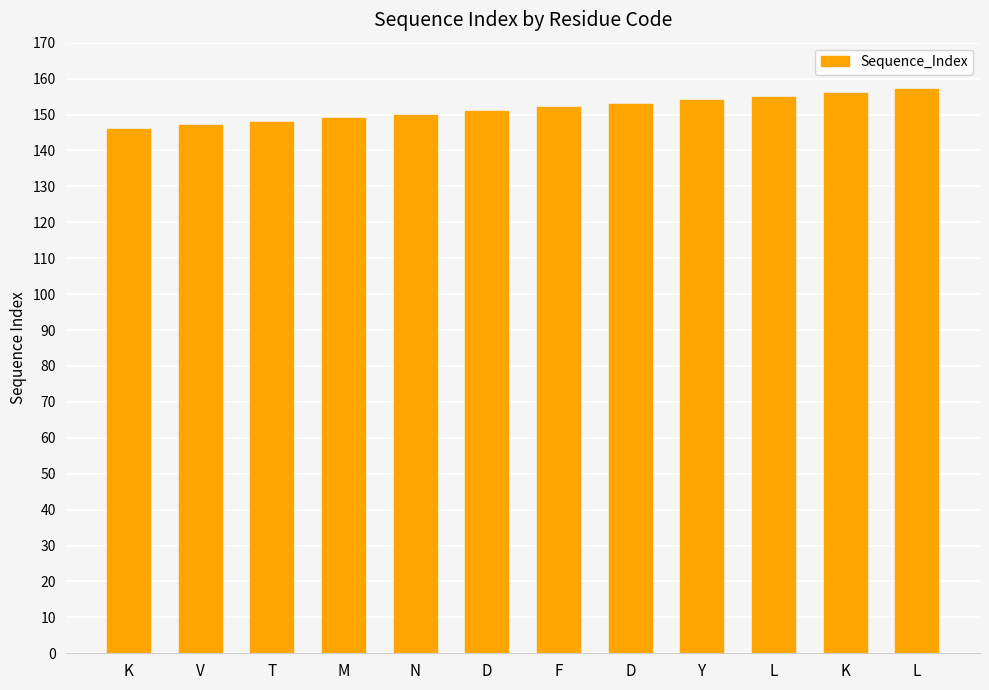

List the labels in order of value, smallest first.

K, V, T, M, N, D, F, D, Y, L, K, L